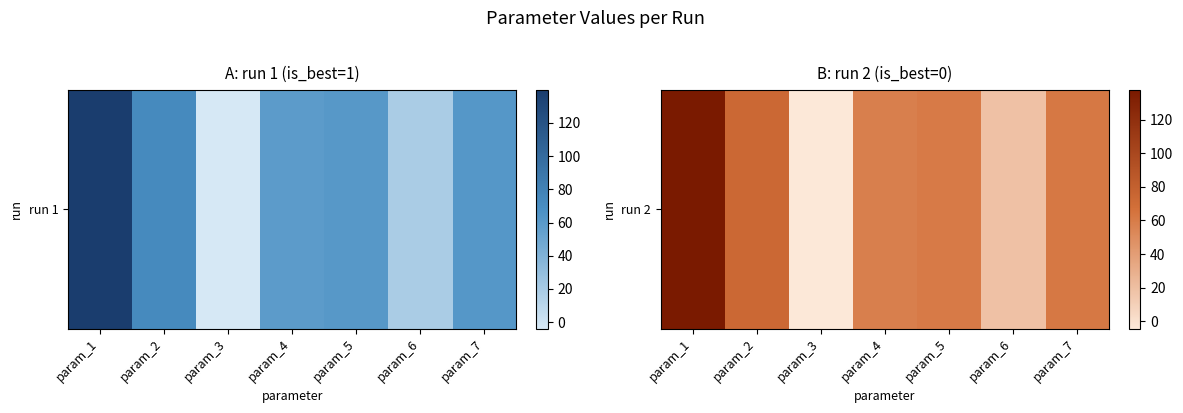

Where is the data nearest to the value 66?

param_7